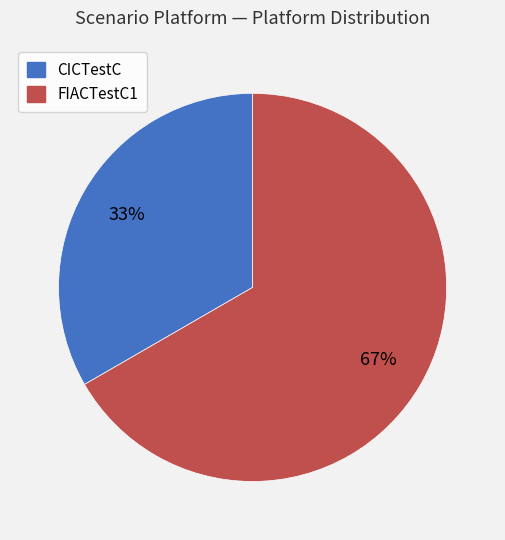

Rank the categories by value from highest to lowest.

FIACTestC1, CICTestC